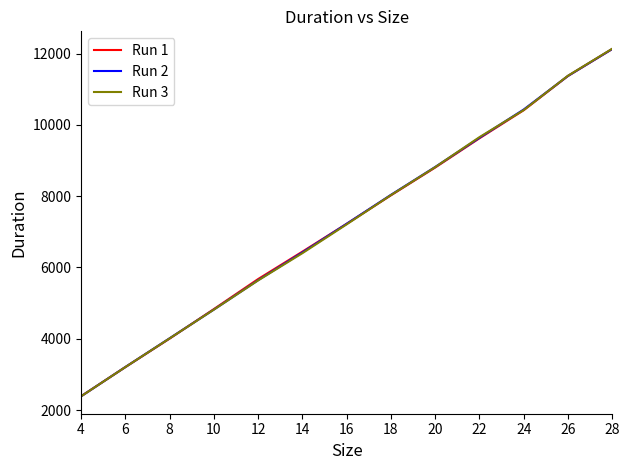

At which label is Run 3 closest to 7261?

16